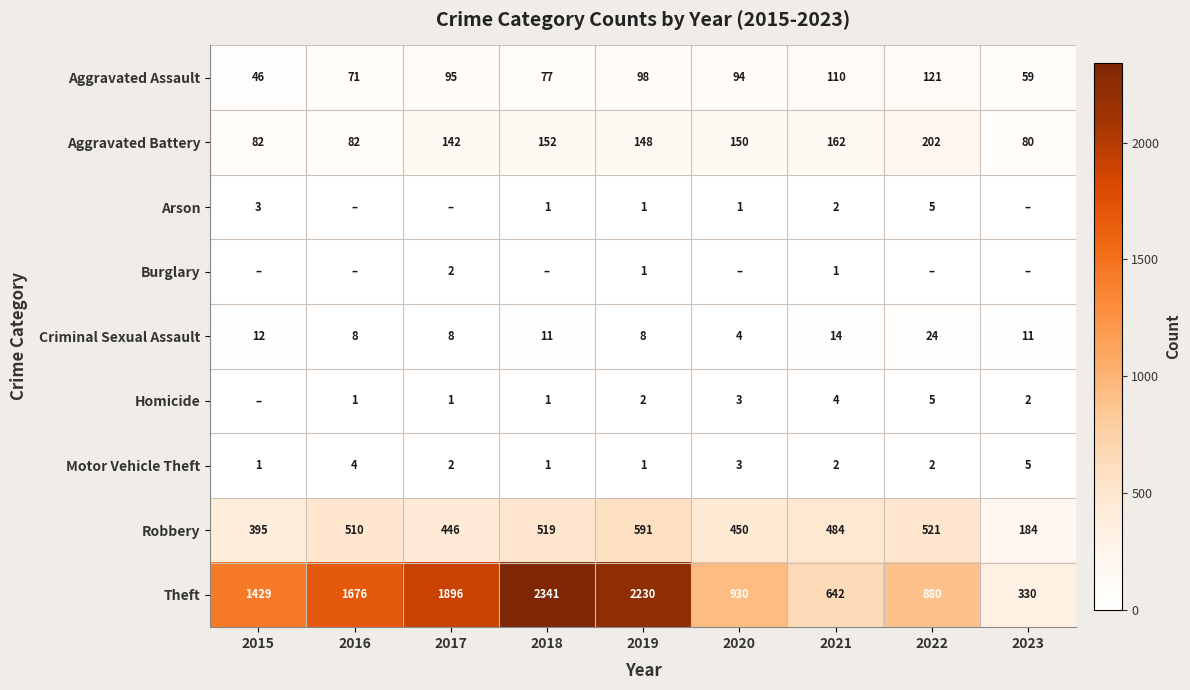

What is the spread (max minus min) of values at 2015?

1429